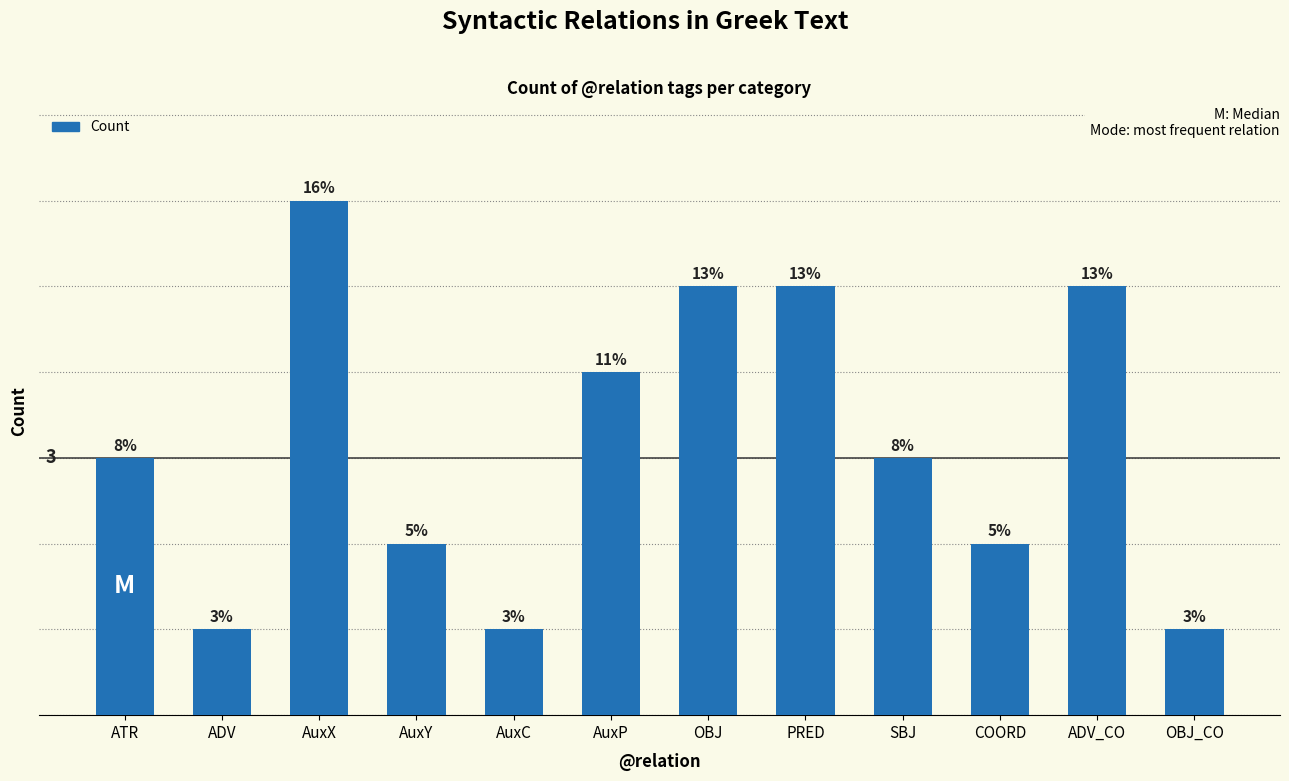

Does the chart contain any negative values?

No